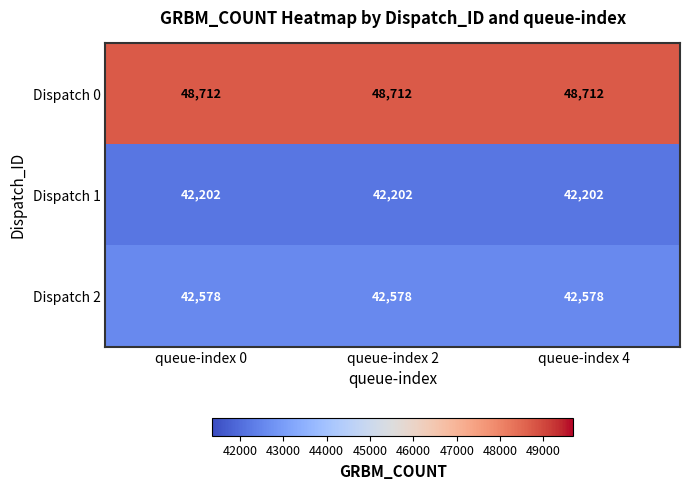

Is it true that Dispatch 0 equals 25852 at queue-index 0?

False